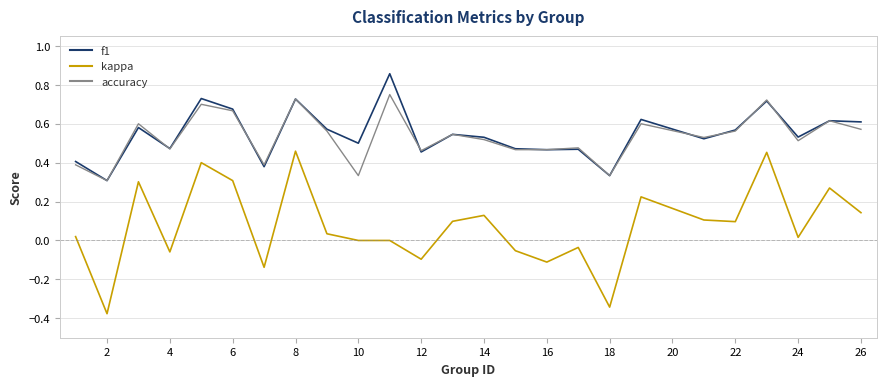

True or false: kappa and f1 cross at least once.

False